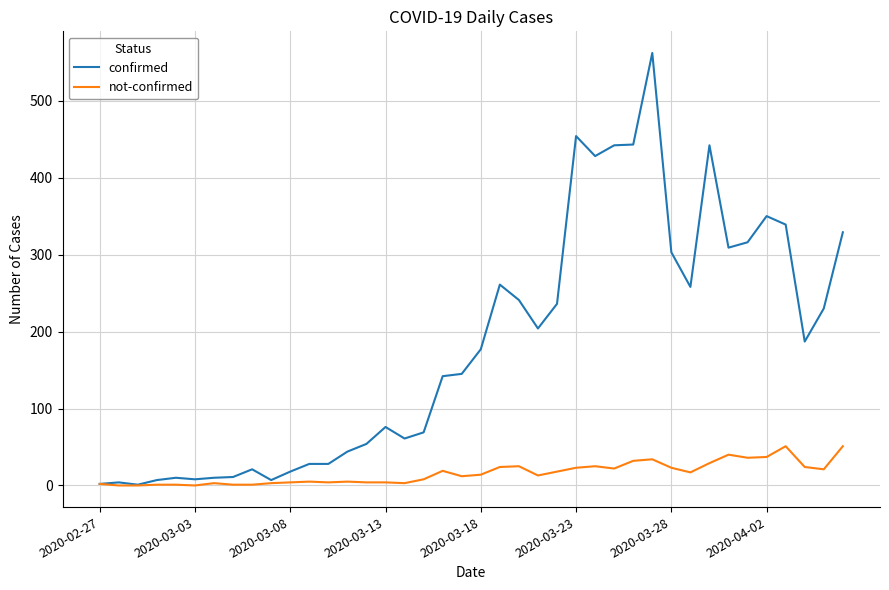

Does the chart display data point markers on the line(s)?

No